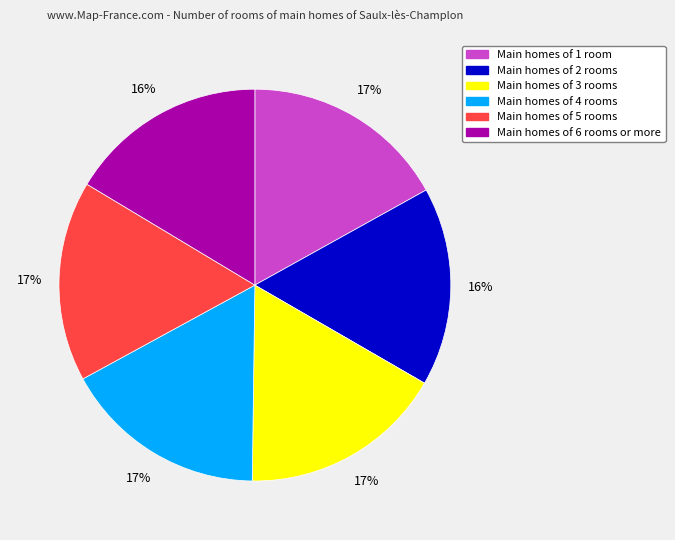

Is there any slice that represents more than half of the pie?

No